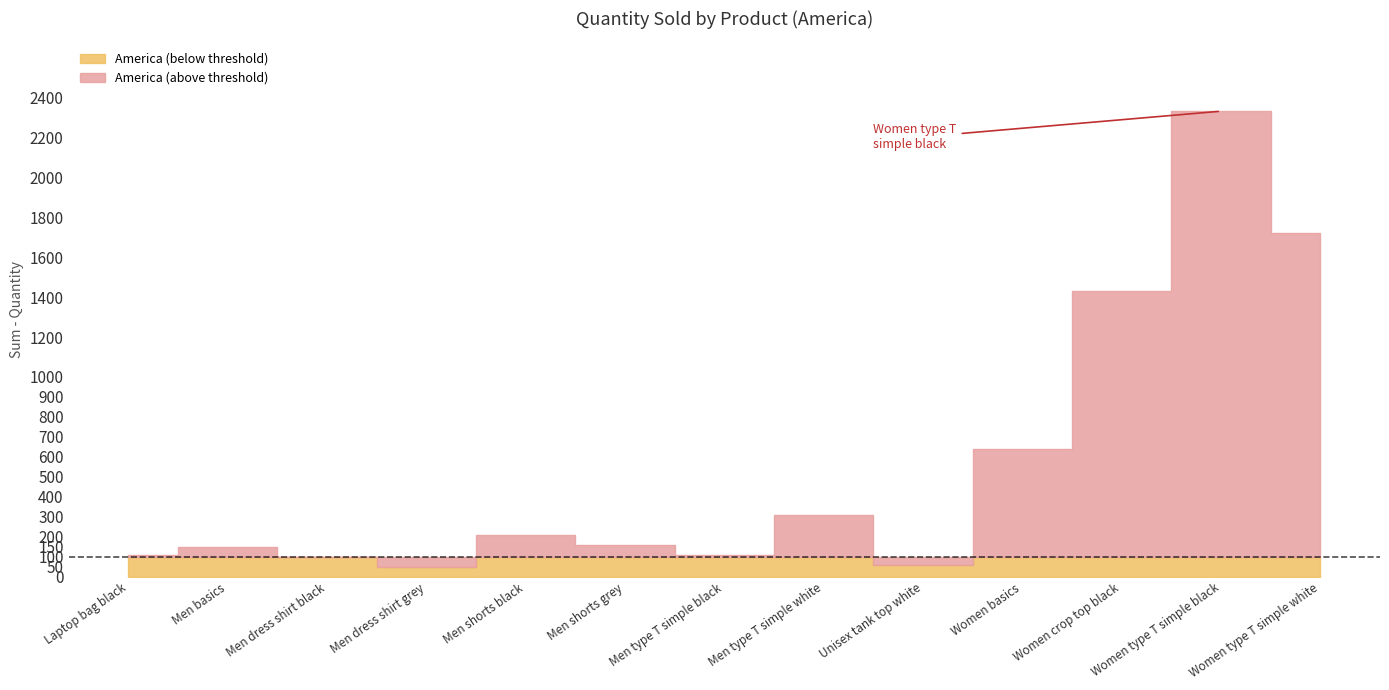

Where is the first local minimum?

Men dress shirt grey